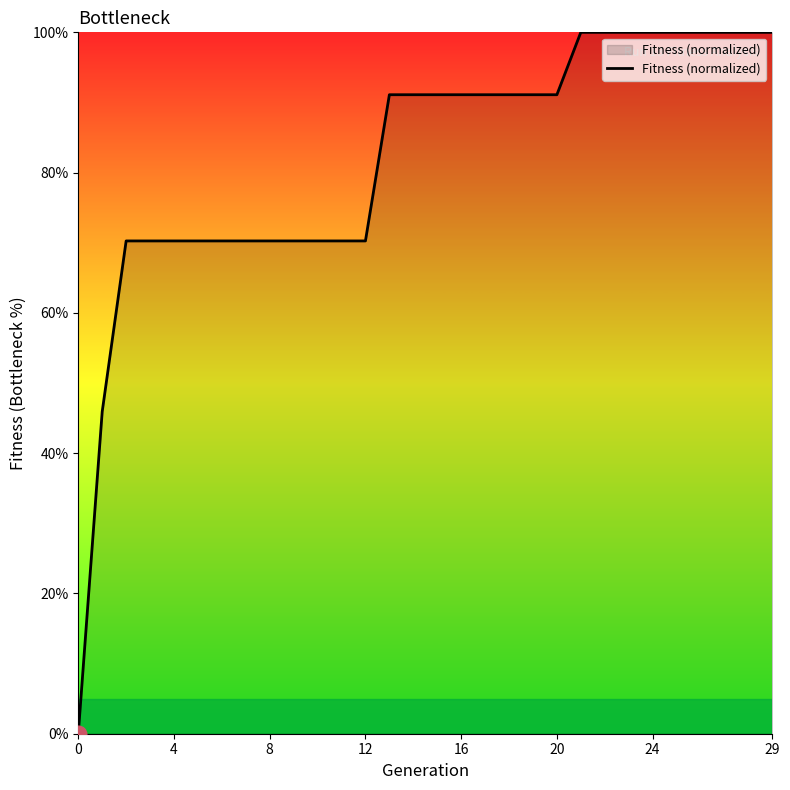

What is the difference between the maximum and minimum values?

100.0